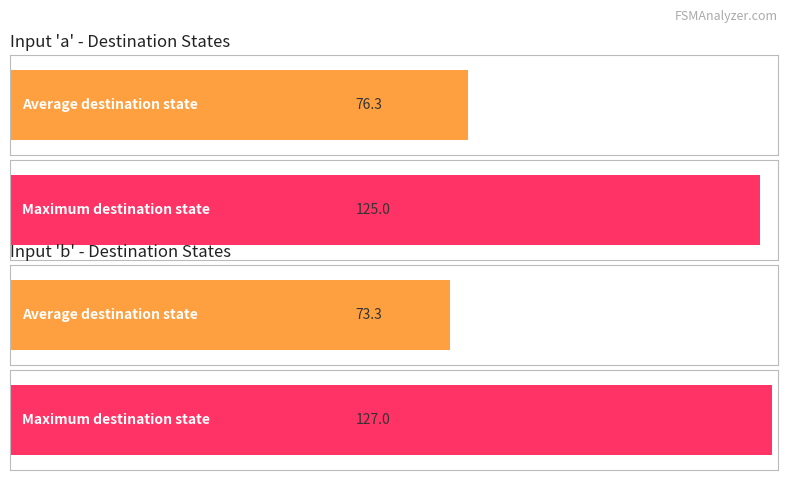

What is the maximum value for input_a_transitions?

125